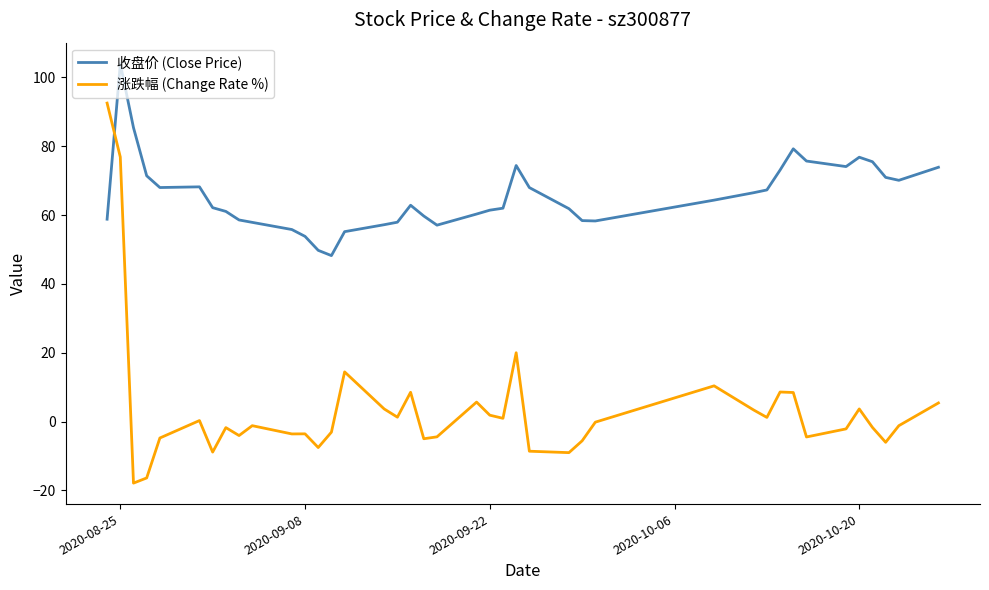

What is the maximum value for 收盘价 (Close Price)?

104.0